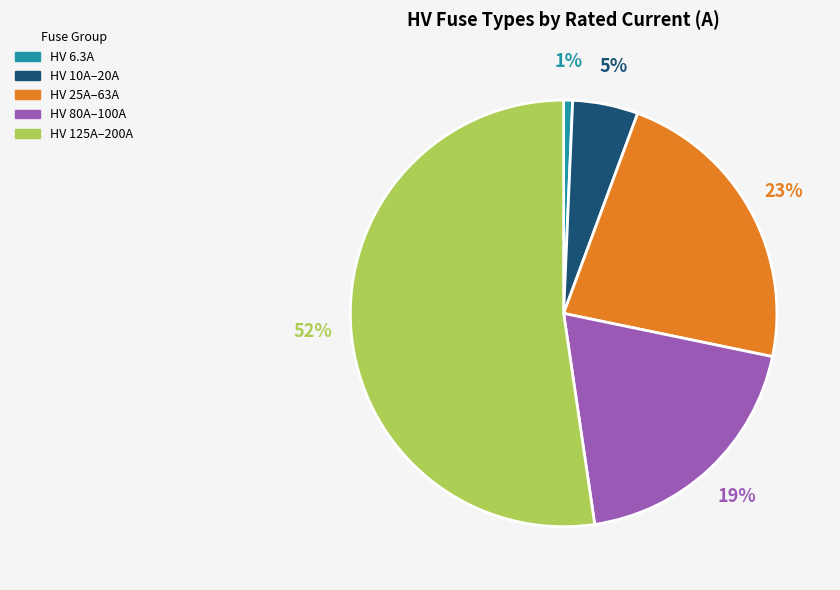

Does any single category account for the majority?

Yes